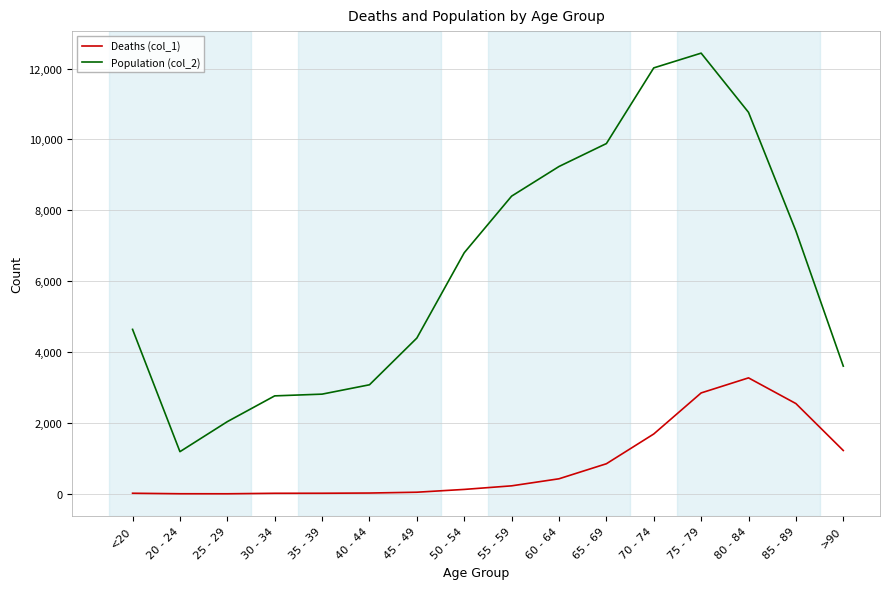

What is the difference between the second highest and second lowest values in the Population (col_2) series?

9980